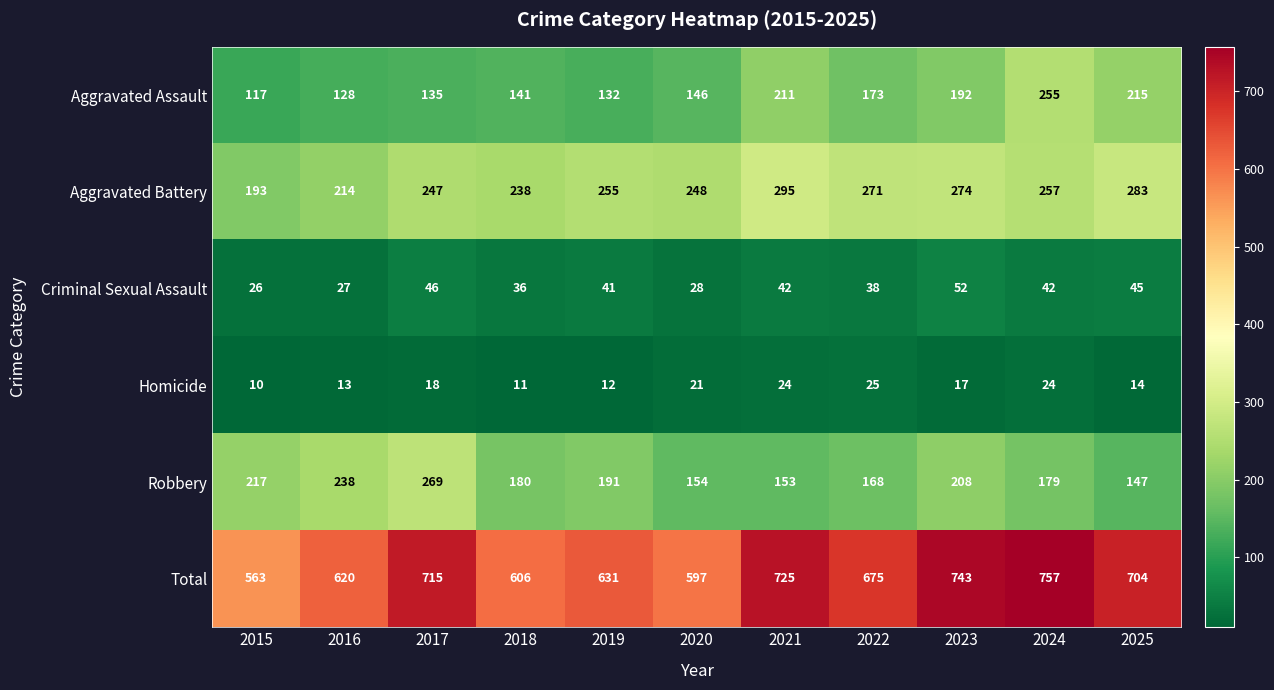

List the series in order of their peak value, highest first.

Total, Aggravated Battery, Robbery, Aggravated Assault, Criminal Sexual Assault, Homicide